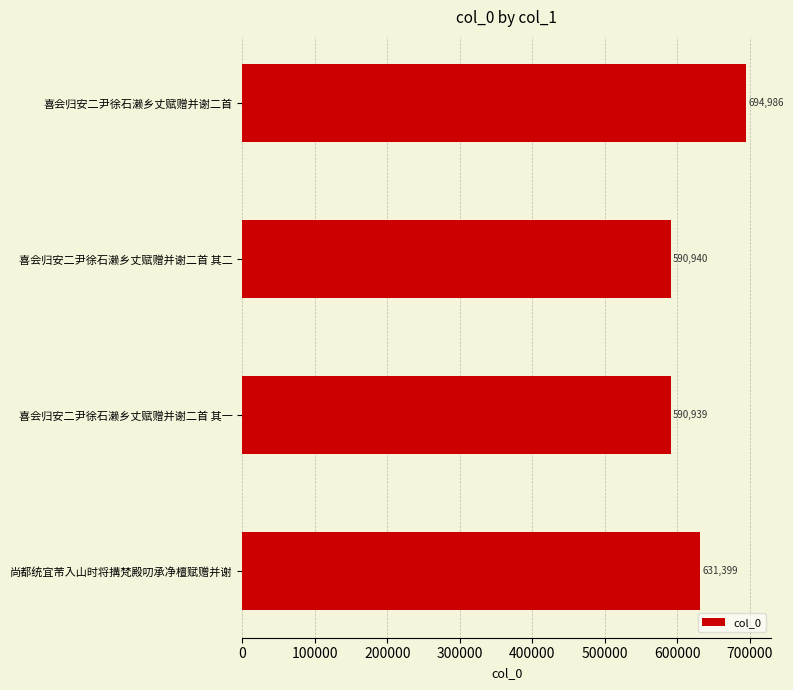

What is the approximate value at 尚都统宜芾入山时将搆梵殿叨承净檀赋赠并谢, to the nearest 10?

631400